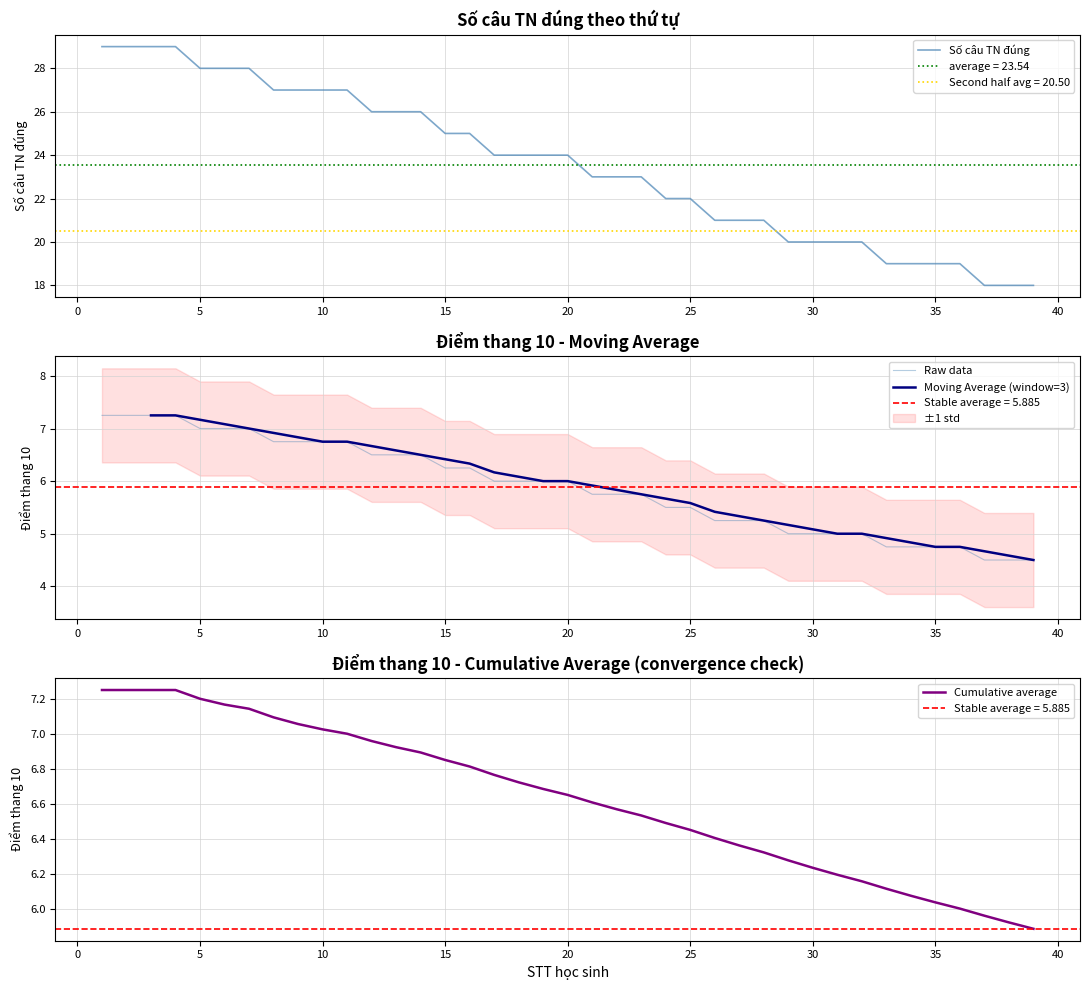

What is the sum of all Điểm thang 10 values?

229.5